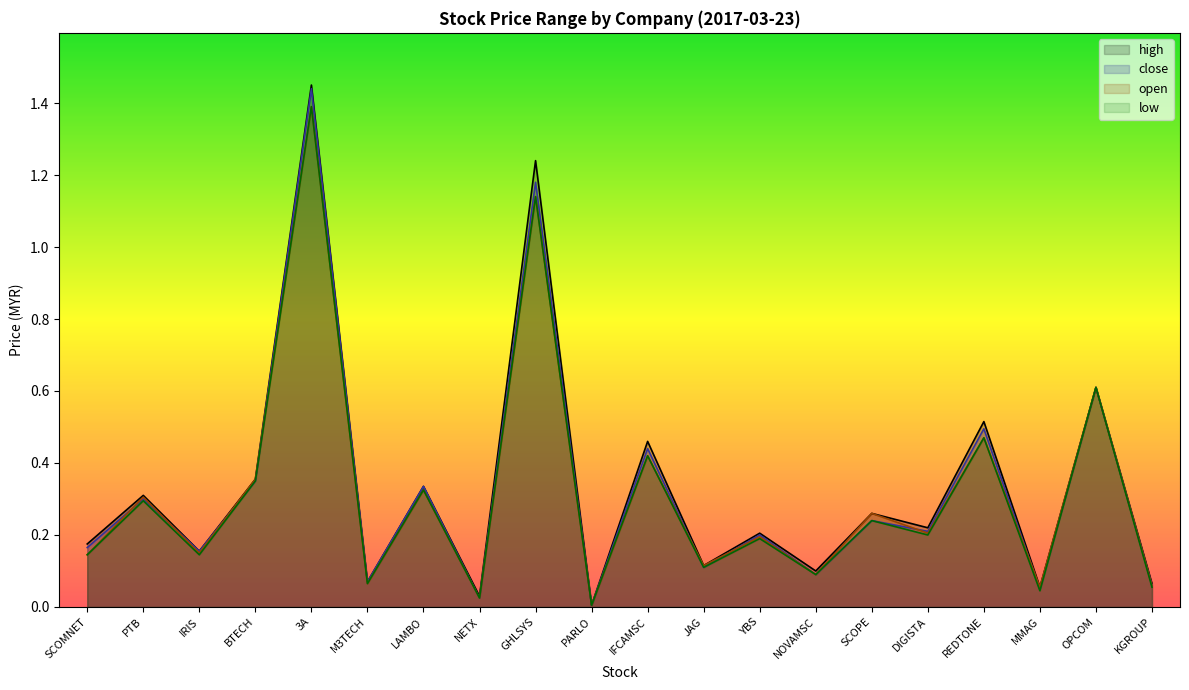

At which category does the chart reach its peak across all series?

3A